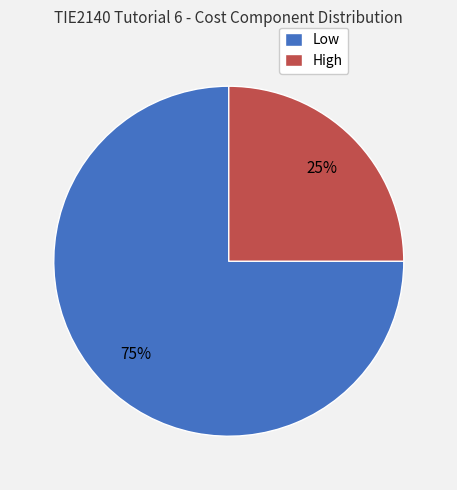

Count the number of slices in the pie.

2